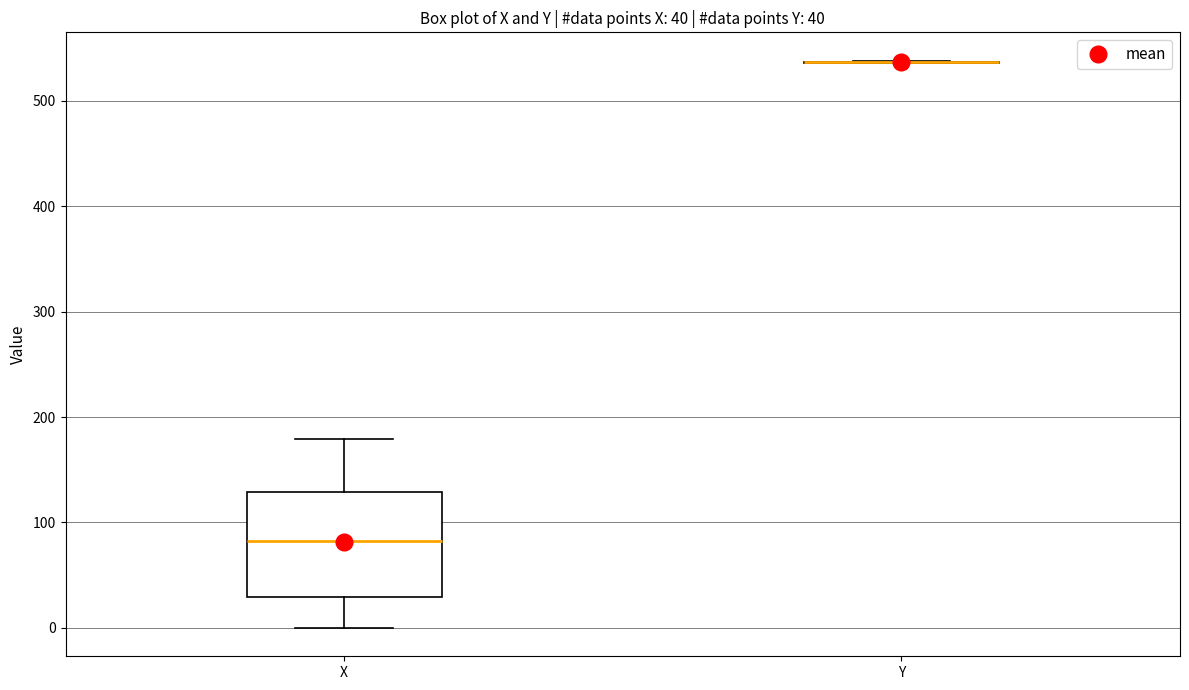

Comparing the boxes themselves (not the whiskers), which one is the tallest?

X